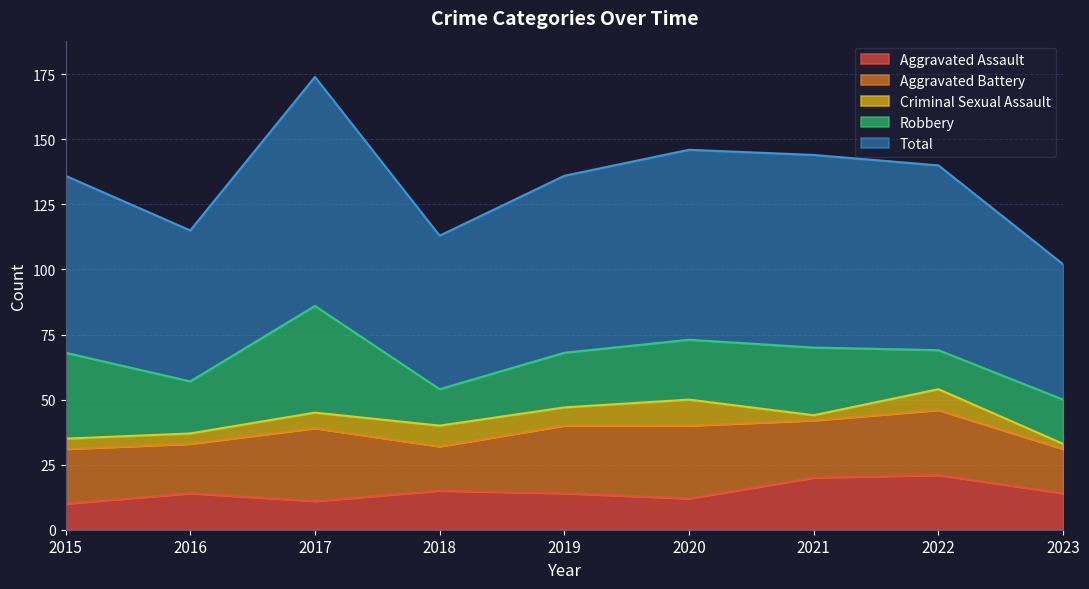

Reading left to right, transcribe all the data shown in this chart.

Aggravated Assault: 10	14	11	15	14	12	20	21	14
Aggravated Battery: 21	19	28	17	26	28	22	25	17
Criminal Sexual Assault: 4	4	6	8	7	10	2	8	2
Robbery: 33	20	41	14	21	23	26	15	17
Total: 68	58	88	59	68	73	74	71	52